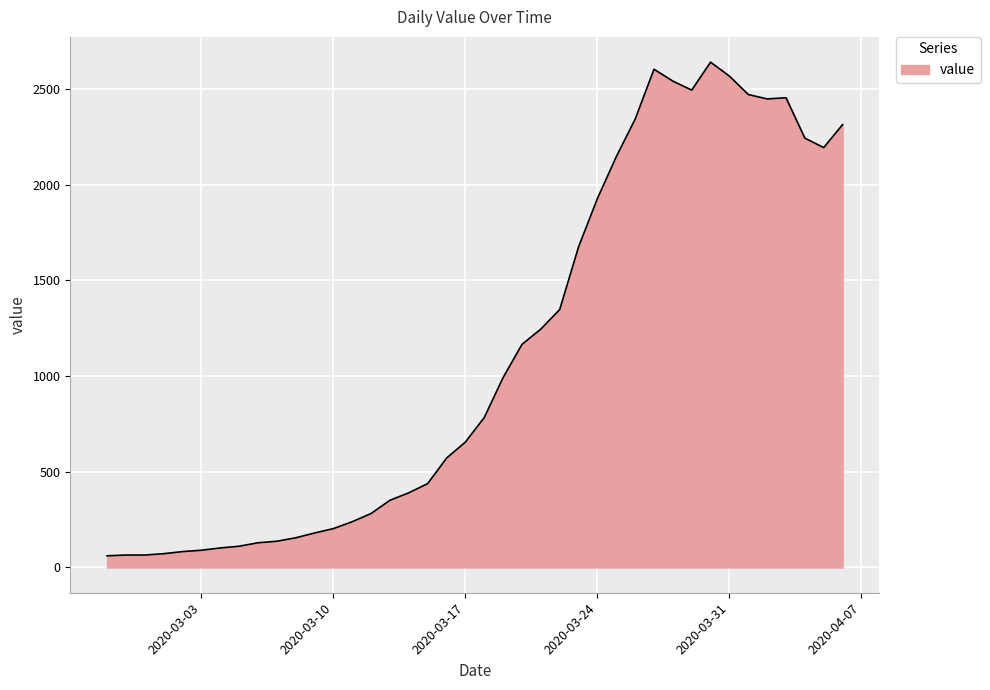

What is the smallest value displayed?

61